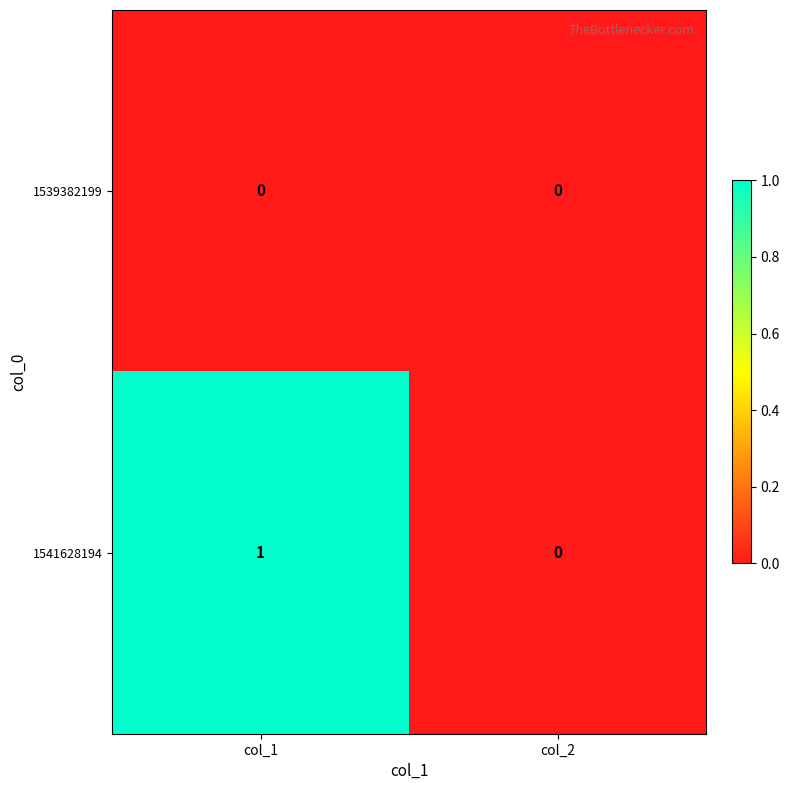

Which series has the largest range (max minus min)?

1541628194